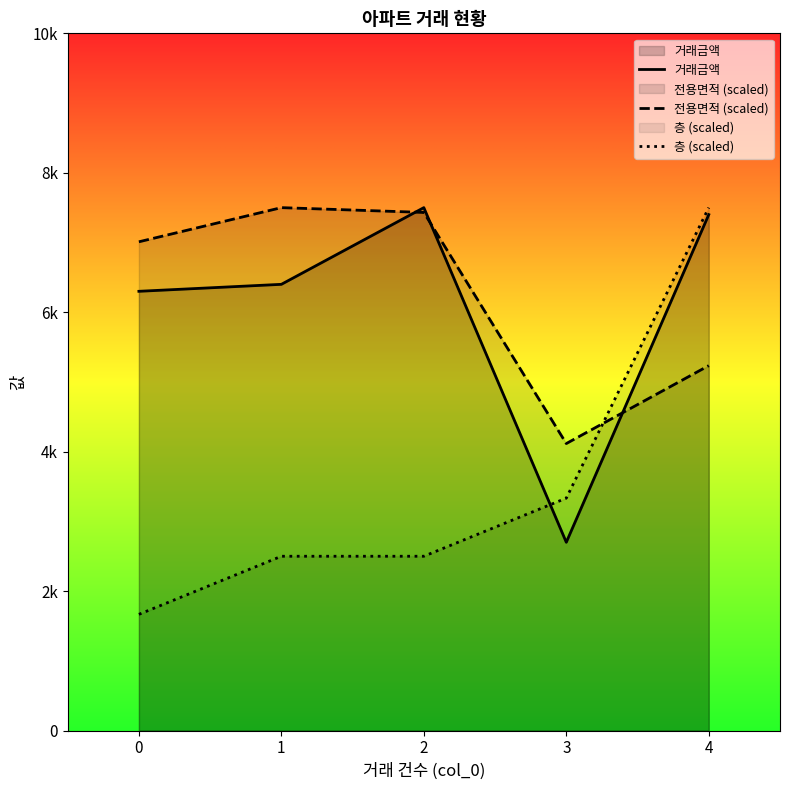

After their last crossing, which series has the higher values: 전용면적 (scaled) or 거래금액?

거래금액